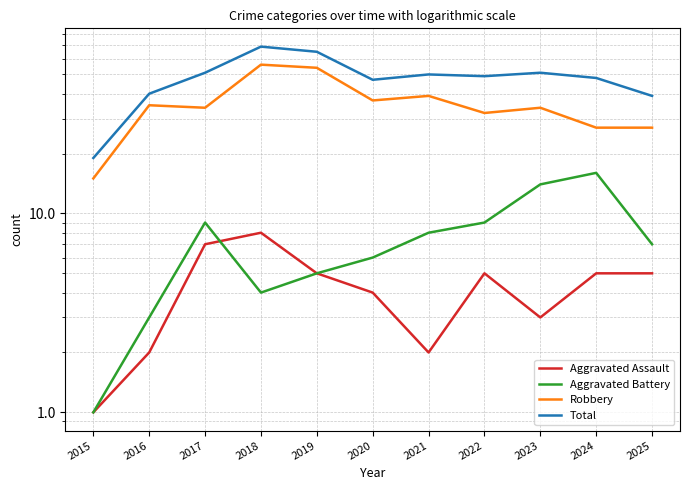

Reading right to left, what are all the values shown in this chart?

Aggravated Assault: 5	5	3	5	2	4	5	8	7	2	1
Aggravated Battery: 7	16	14	9	8	6	5	4	9	3	1
Robbery: 27	27	34	32	39	37	54	56	34	35	15
Total: 39	48	51	49	50	47	65	69	51	40	19